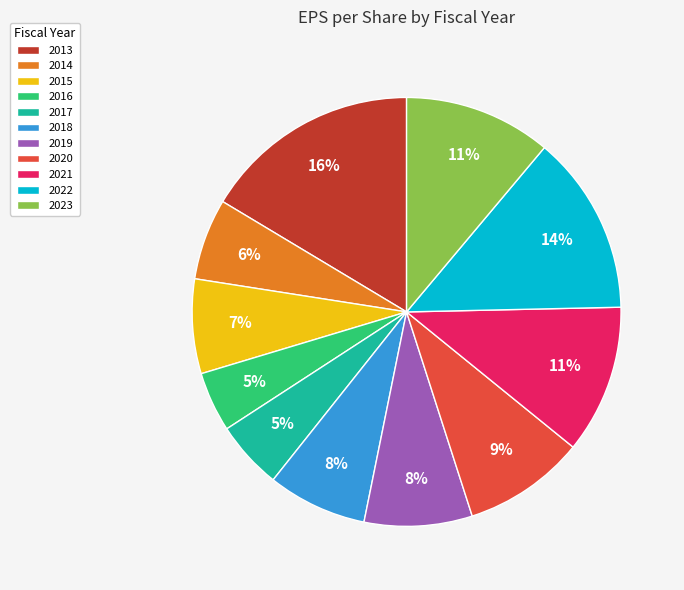

The 2020 slice represents 9% of the pie. True or false?

True